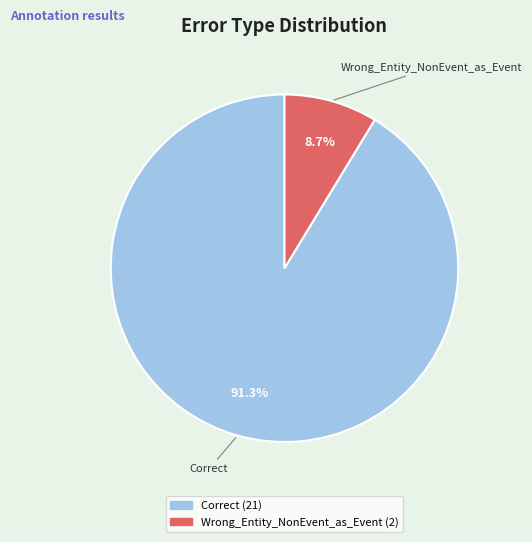

What is the majority slice?

Correct